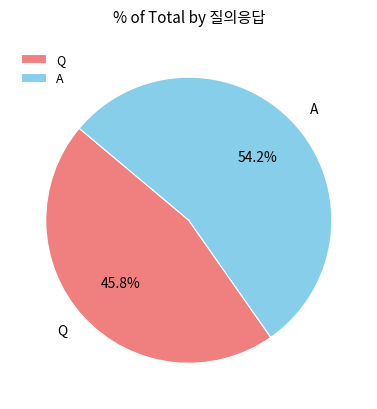

Is the sum of Q and A greater than half?

Yes